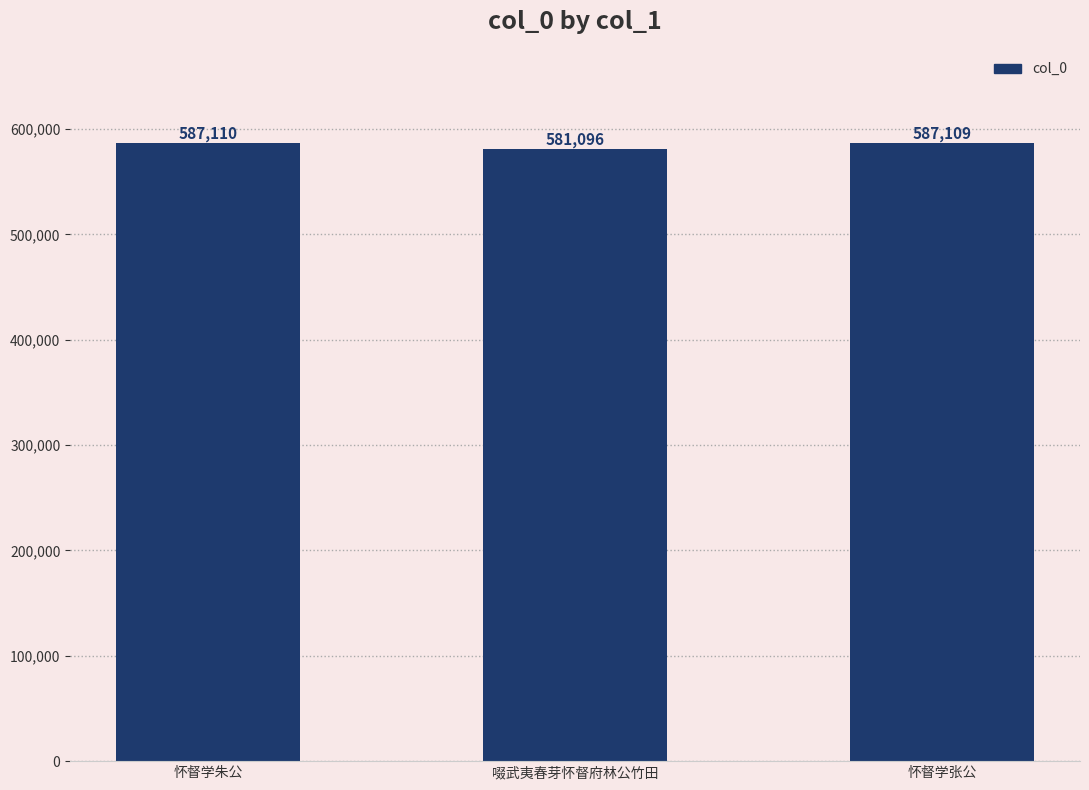

Which category has the lowest value across all series?

啜武夷春芽怀督府林公竹田